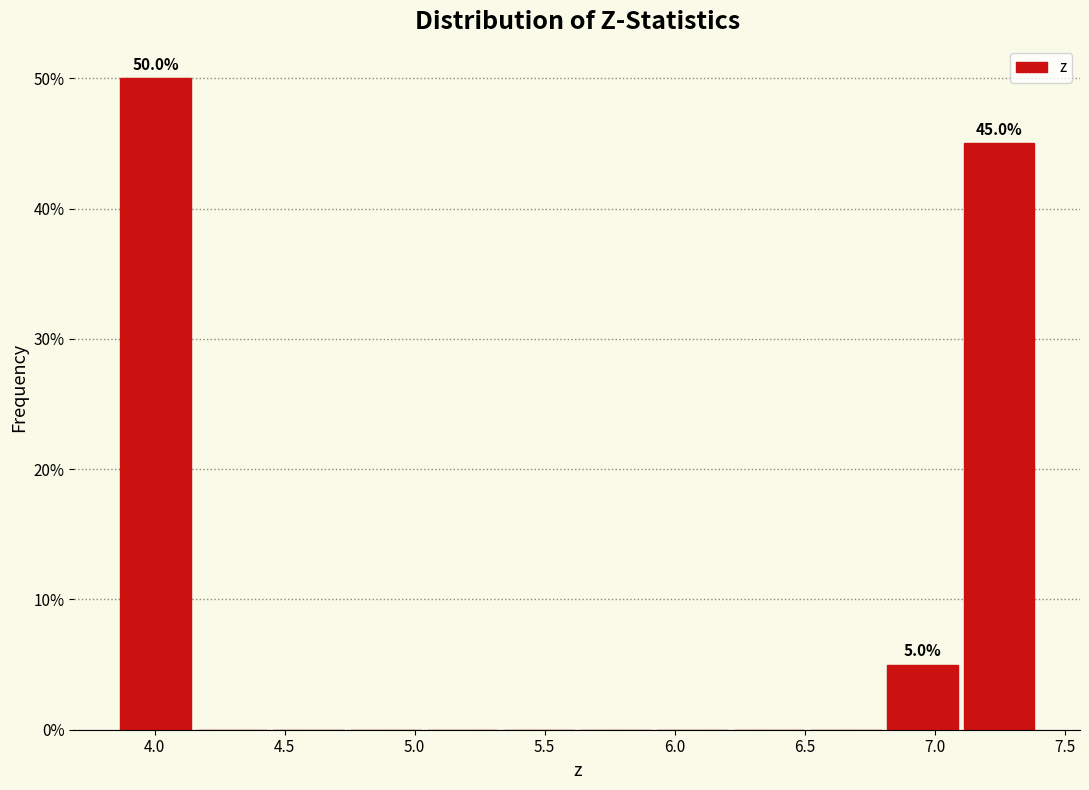

Over which range of the x-axis is the bar tallest?

3.85 to 4.15